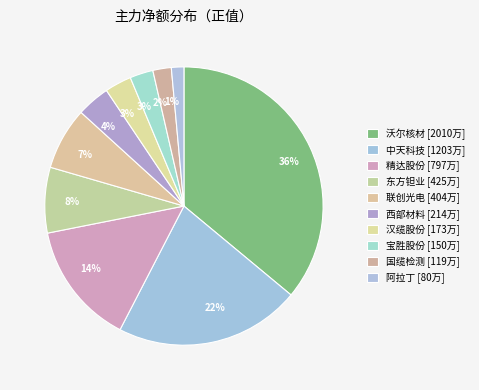

Is the sum of 精达股份 and 汉缆股份 greater than half?

No